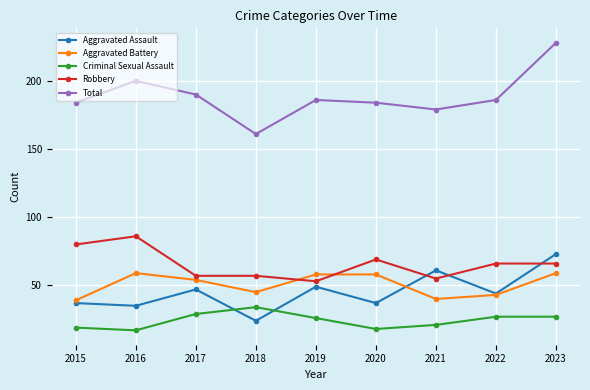

Does the chart have visible grid lines?

Yes